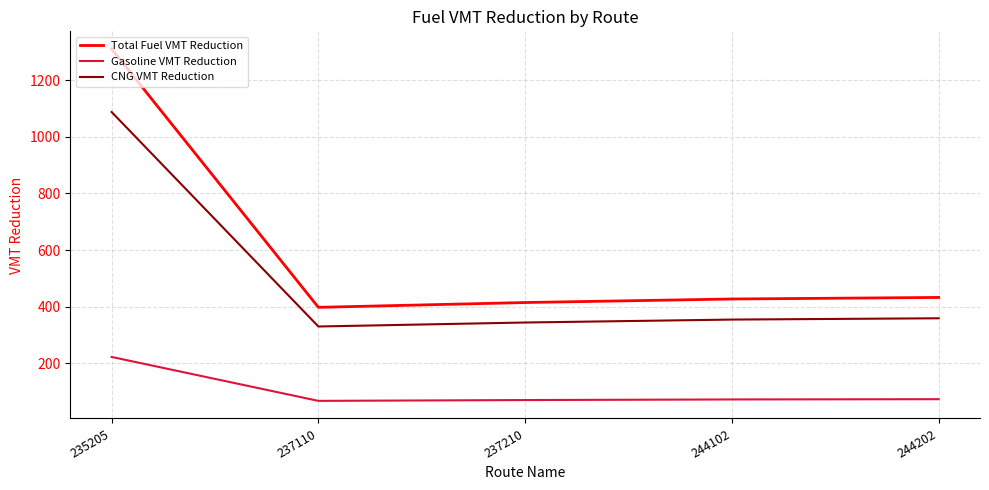

What is the difference between the highest and lowest values at 237110?

330.2